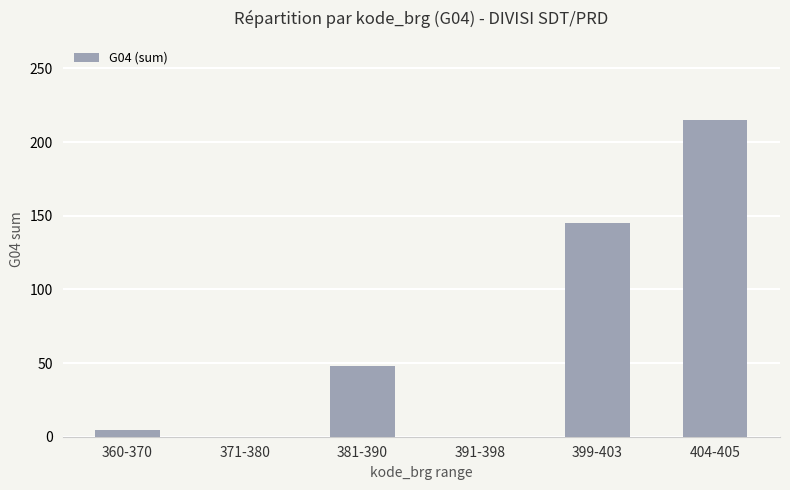

What is the sum of all values?

412.5